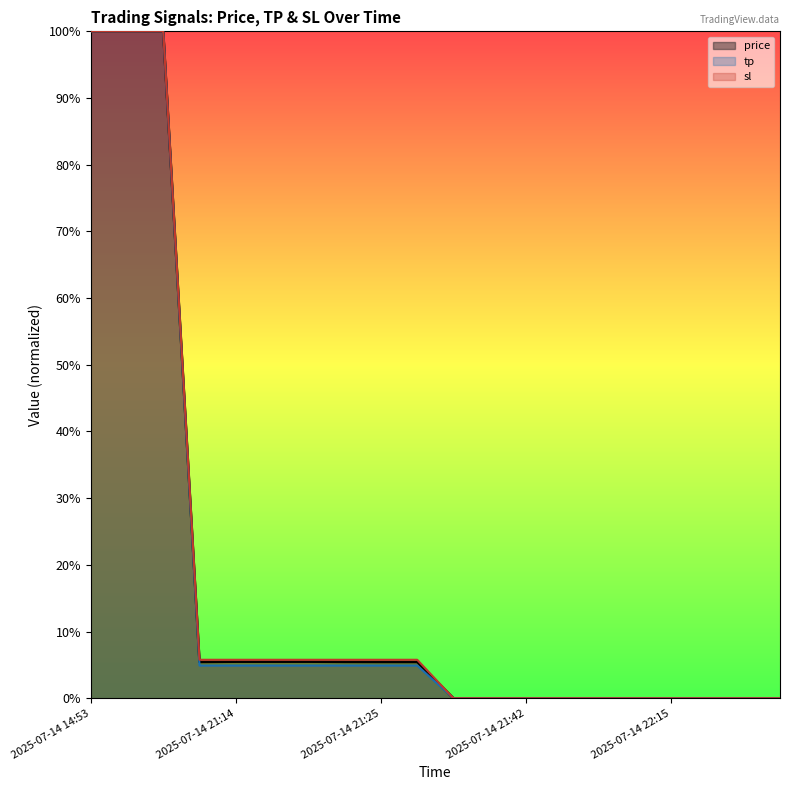

True or false: sl has more than 0 points higher than both neighbors.

False